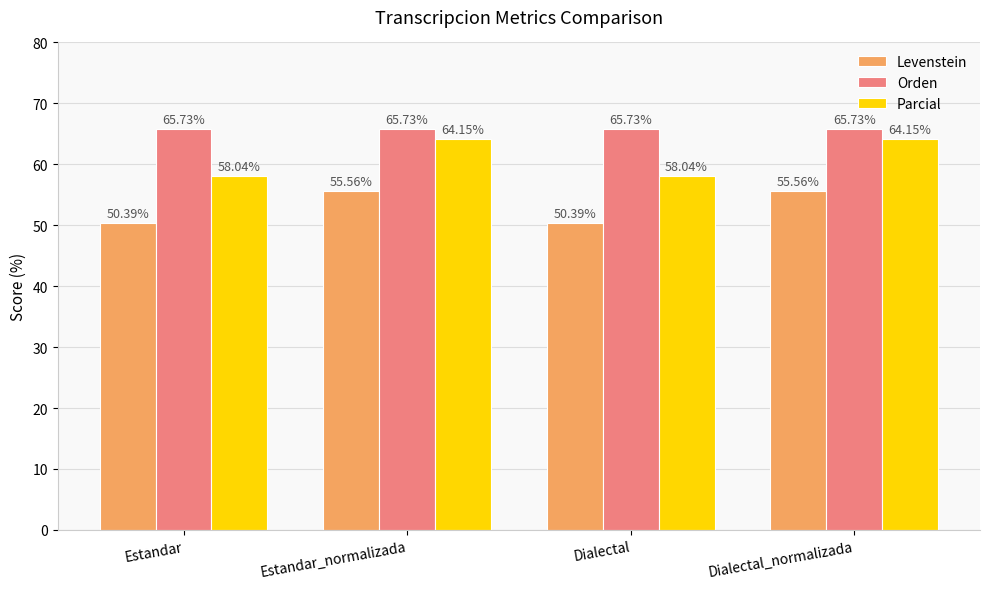

Read the Parcial value at Dialectal_normalizada.

64.2